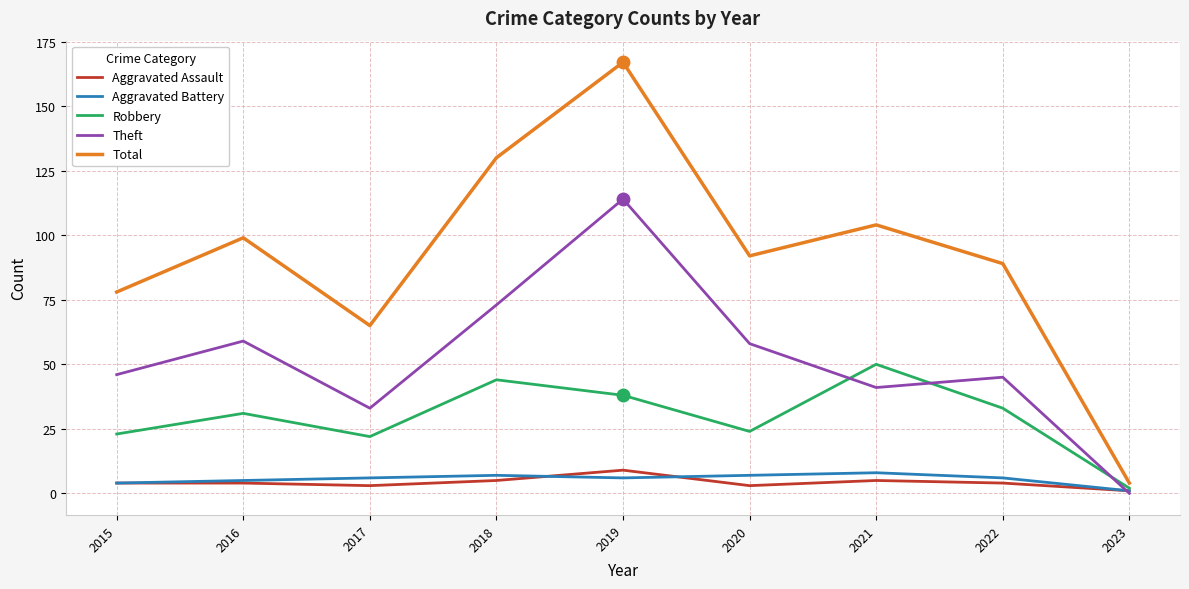

The Robbery series shows 21 at 2018. True or false?

False